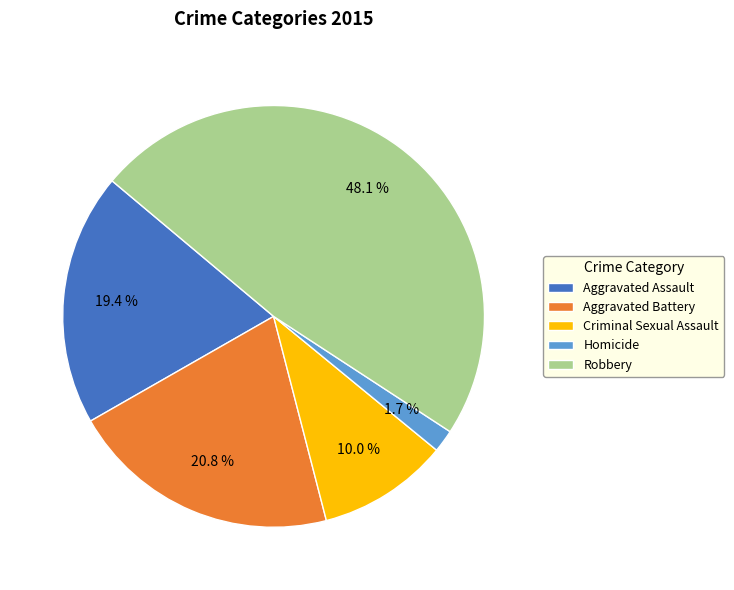

To the nearest percent, what portion does Homicide represent?

2%